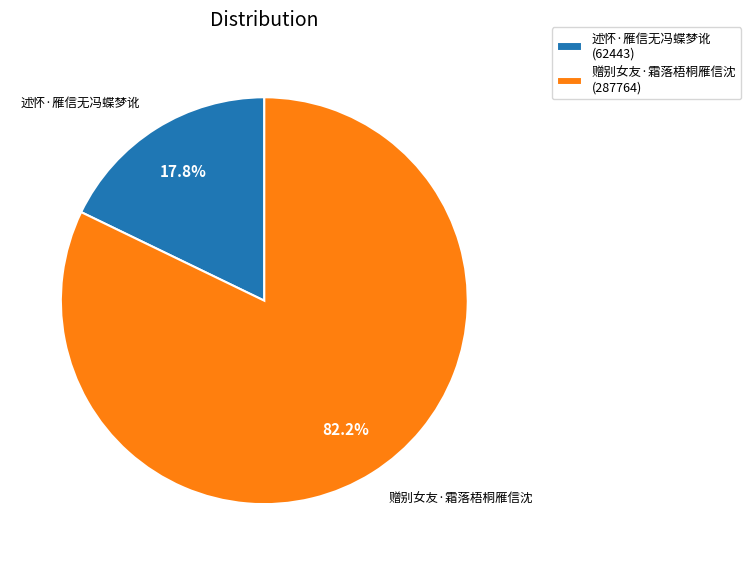

What portion of the pie excludes 述怀·雁信无冯蝶梦讹?

82.2%